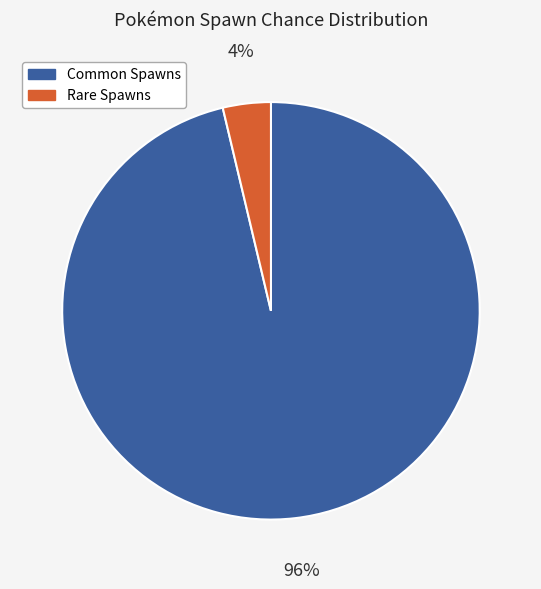

Is there any slice that represents more than half of the pie?

Yes